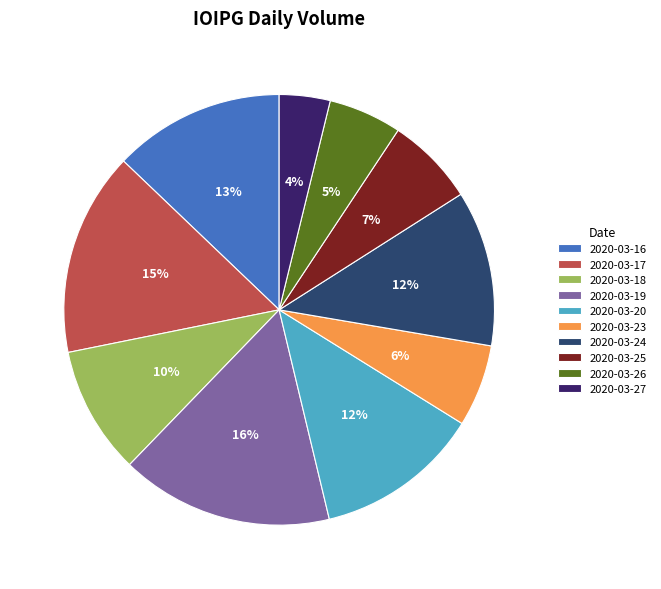

To the nearest percent, what percentage of the pie is 2020-03-17?

15%